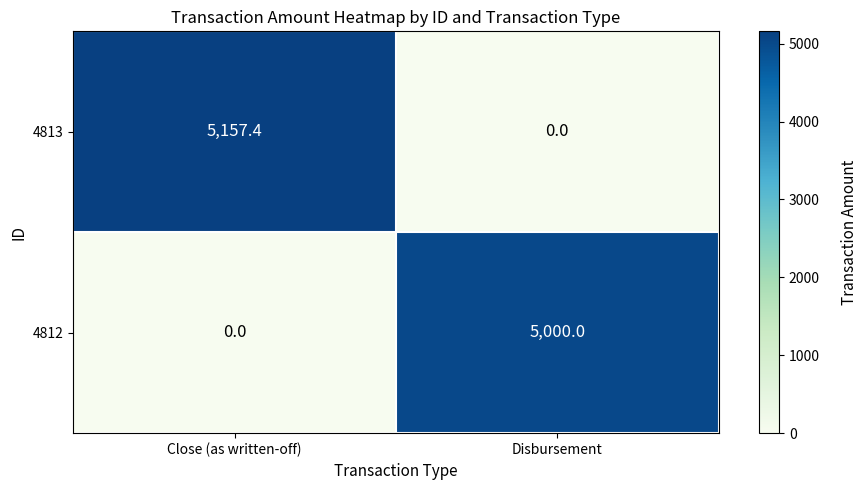

At how many categories does at least one series exceed 1665?

2